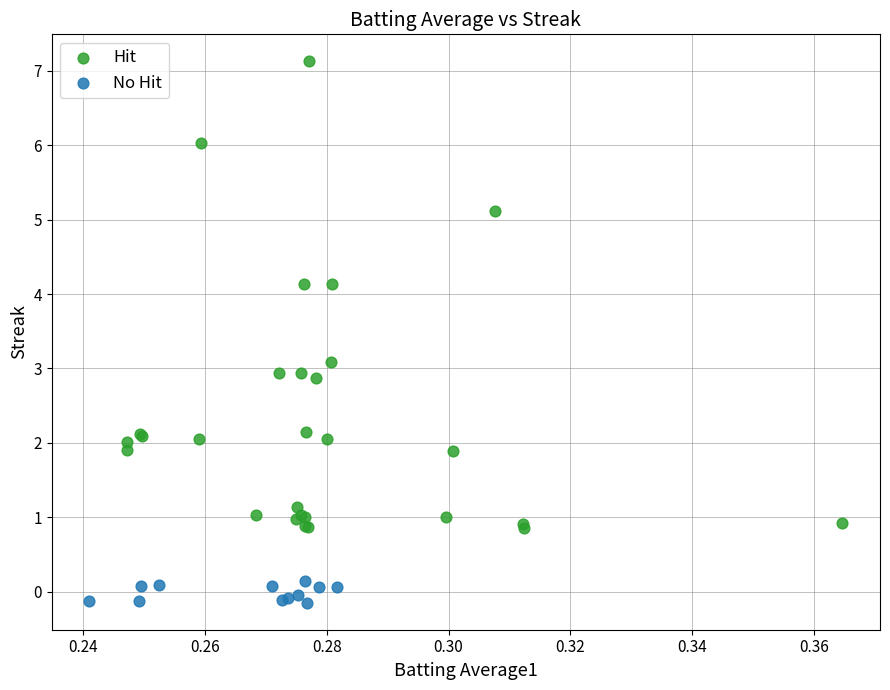

Which series reaches the minimum Y coordinate?

No Hit